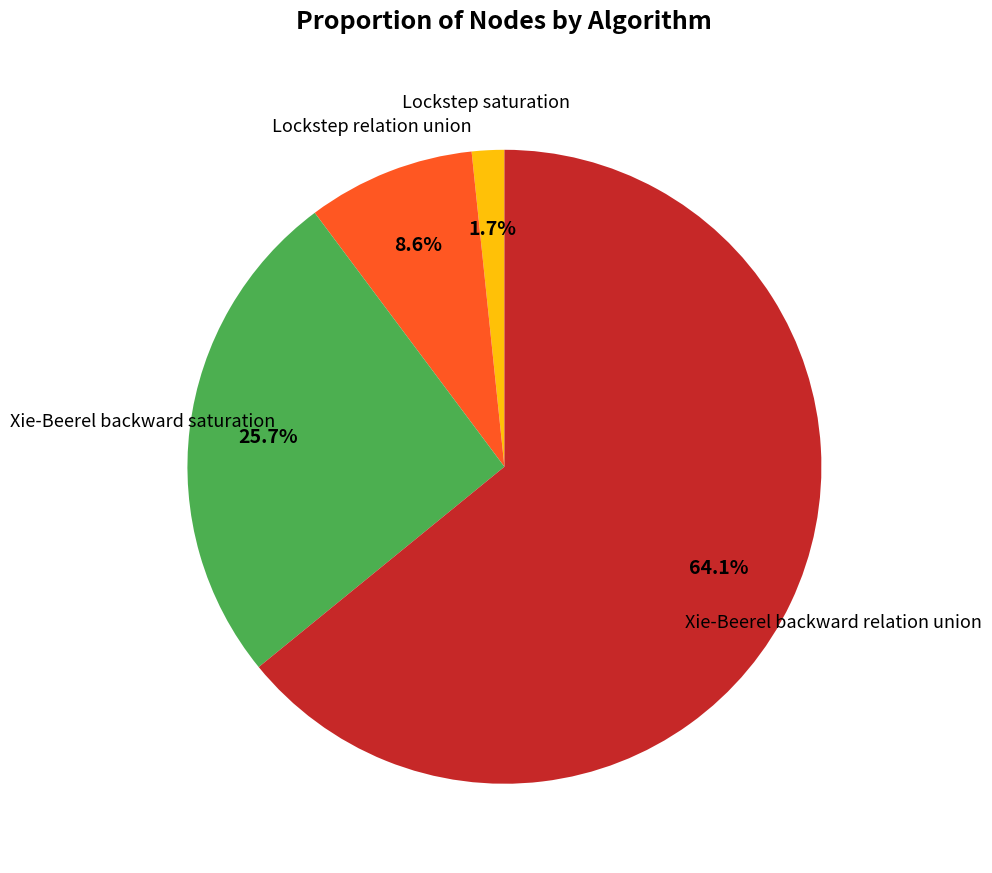

To the nearest percent, what is the average slice percentage?

25%